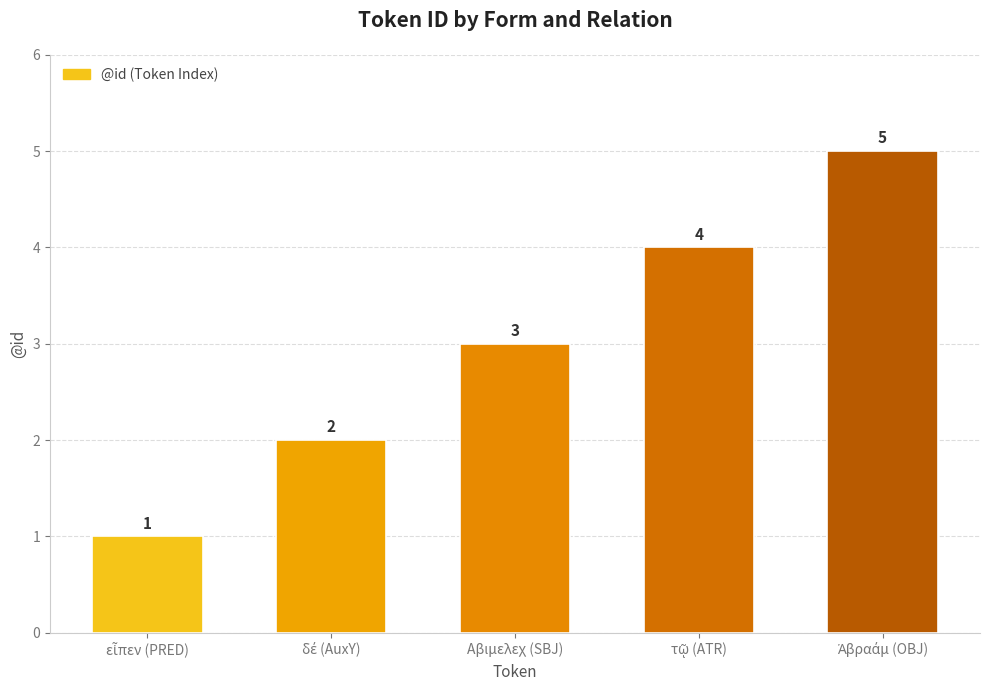

How many values are between 2 and 4?

3